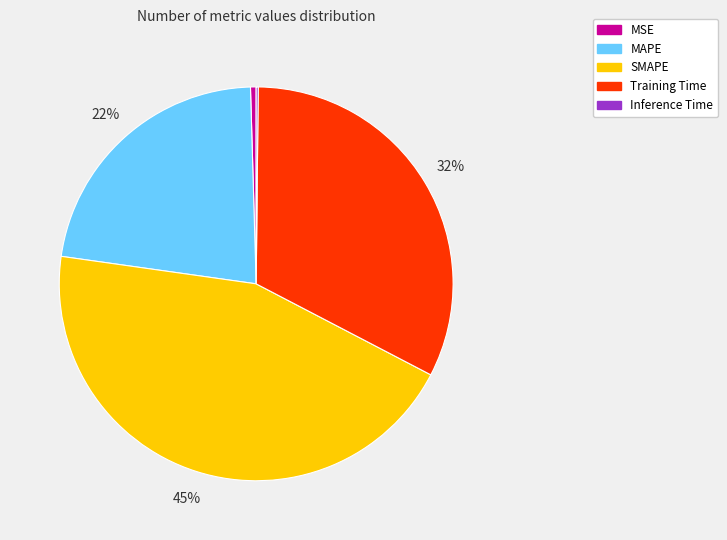

Which category has the biggest portion of the pie?

SMAPE